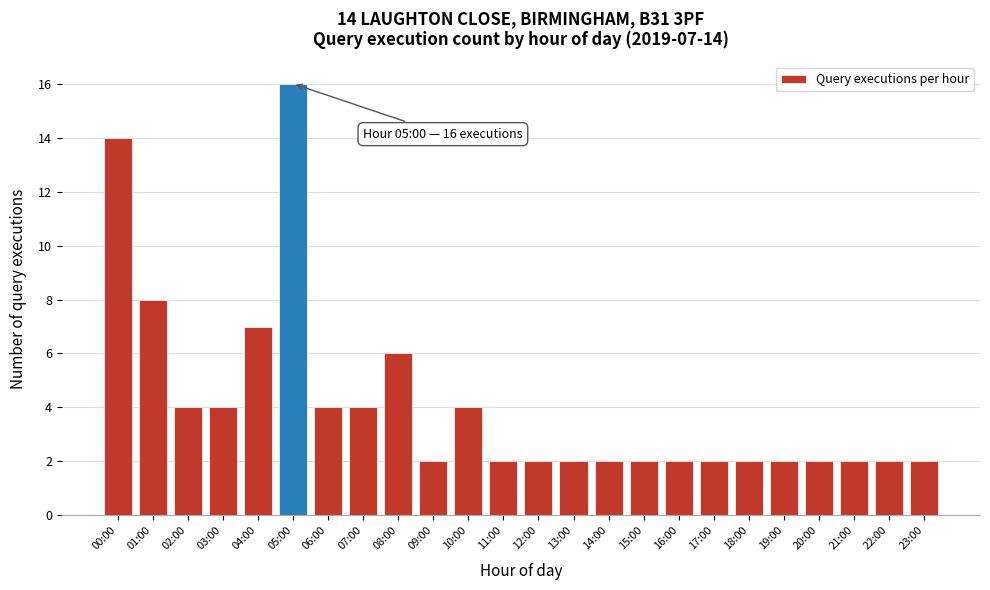

Reading left to right, extract all data points from this chart.

14	8	4	4	7	16	4	4	6	2	4	2	2	2	2	2	2	2	2	2	2	2	2	2